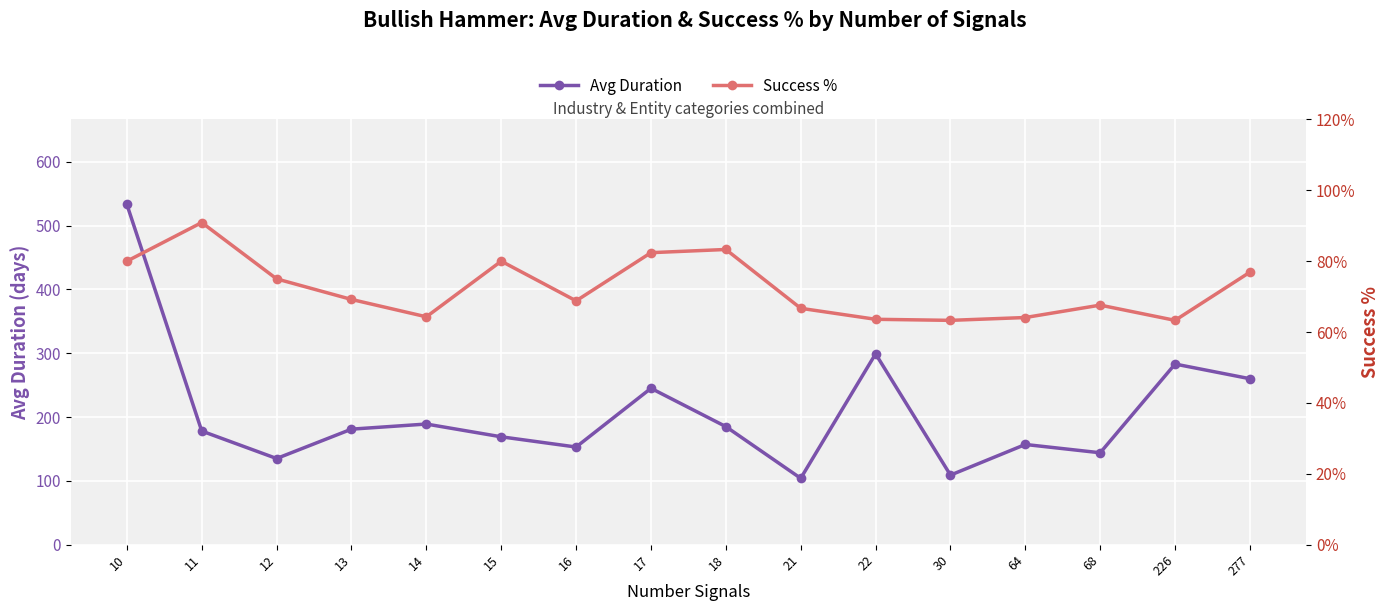

True or false: Success % and Avg Duration intersect in this chart.

False